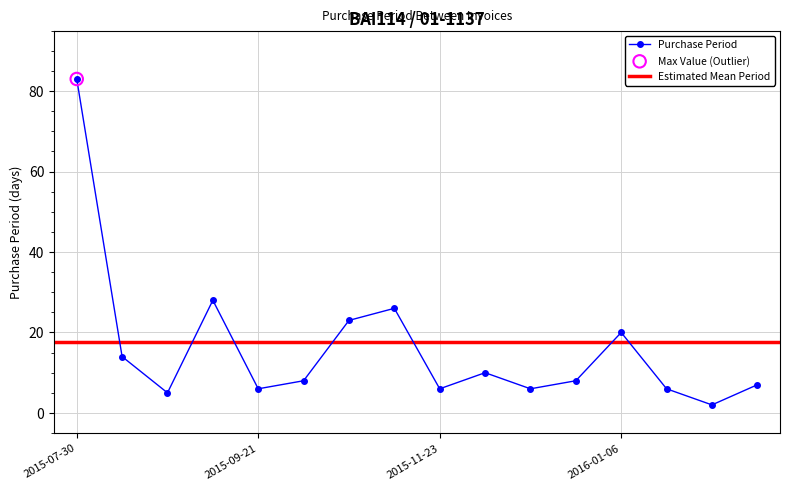

Which has a higher value, 2015-09-21 or 2015-08-18?

2015-09-21